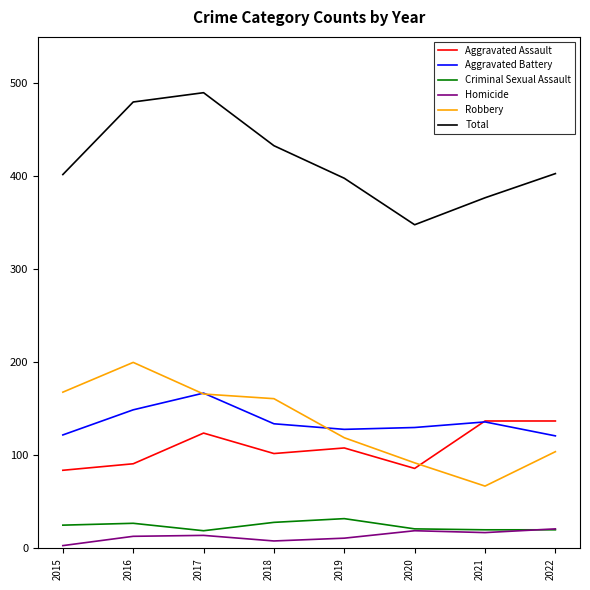

What is the difference between the highest and lowest values at 2019?

387